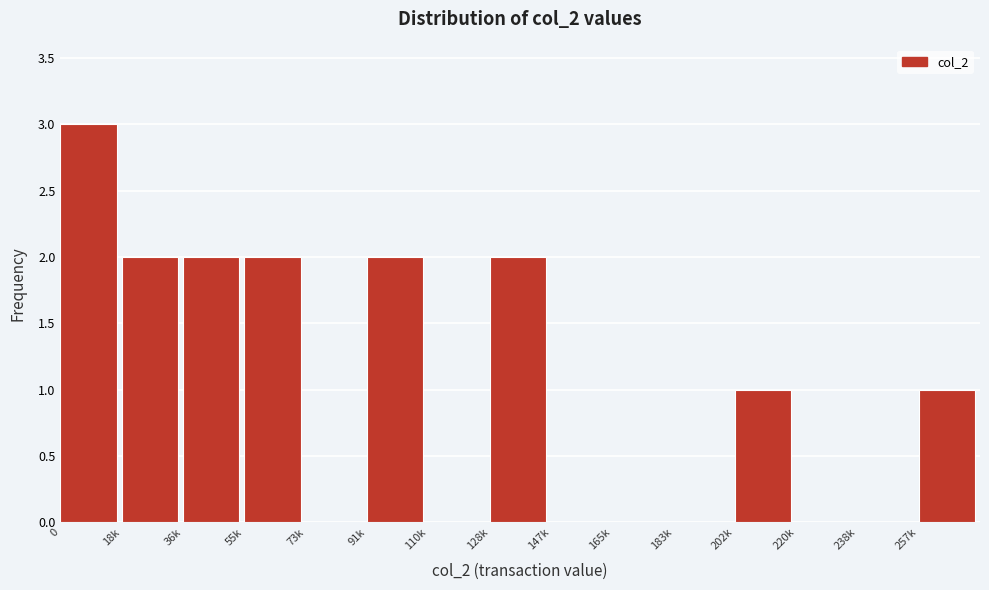

Reading left to right, list all the values displayed in this chart.

0=3	18k=2	36k=2	55k=2	73k=0	91k=2	110k=0	128k=2	147k=0	165k=0	183k=0	202k=1	220k=0	238k=0	257k=1